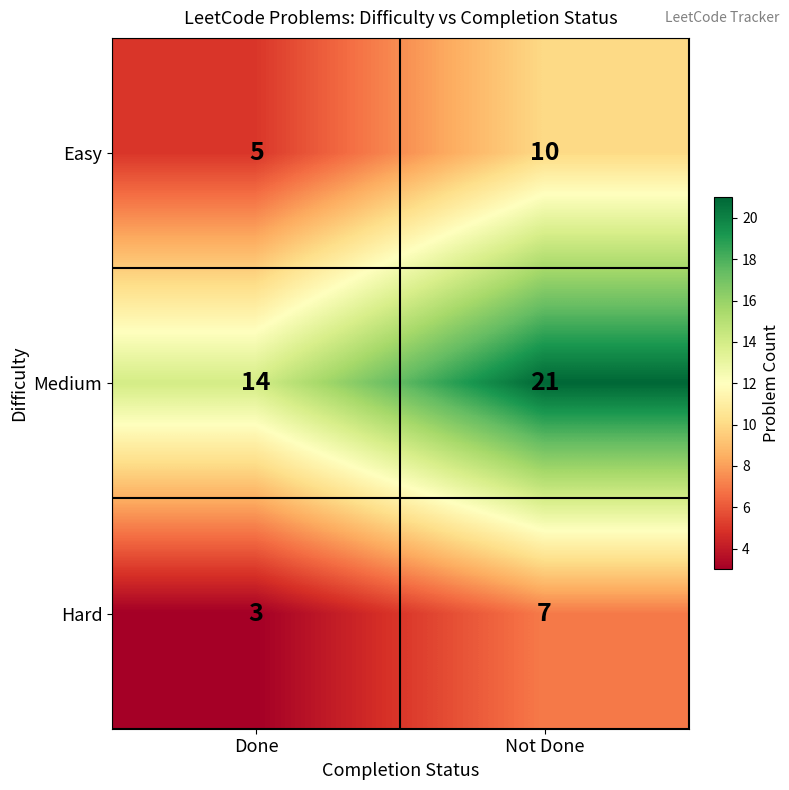

Reading left to right, list all the values displayed in this chart.

Easy: 5	10
Medium: 14	21
Hard: 3	7